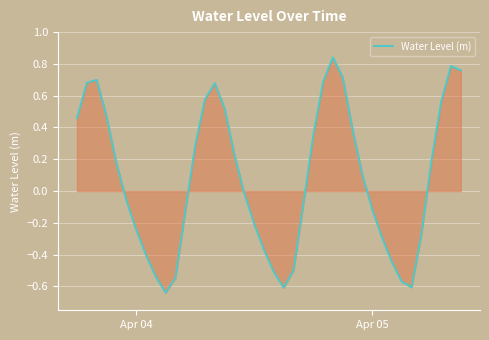

What is the difference between the maximum and minimum values?

1.5